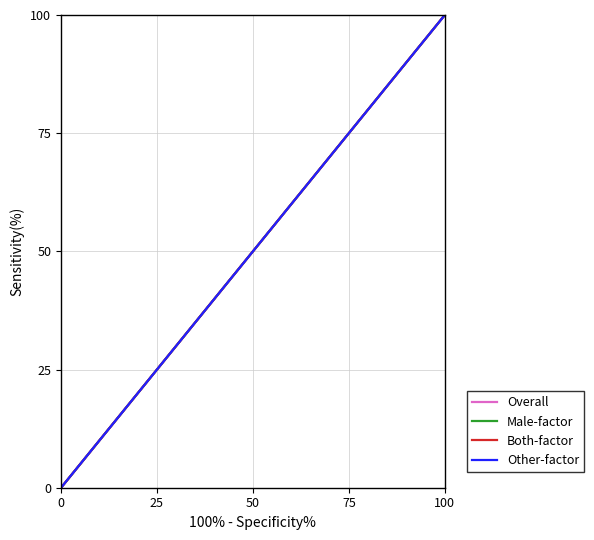

What is the highest value of the Male-factor series?

100.0